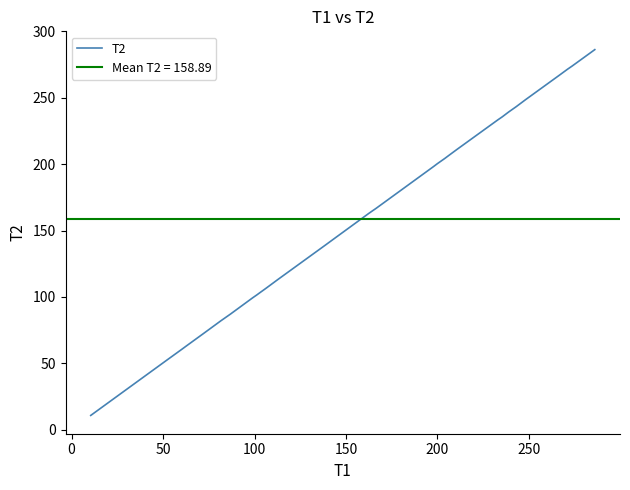

What is the highest value of the T2 series?

286.3